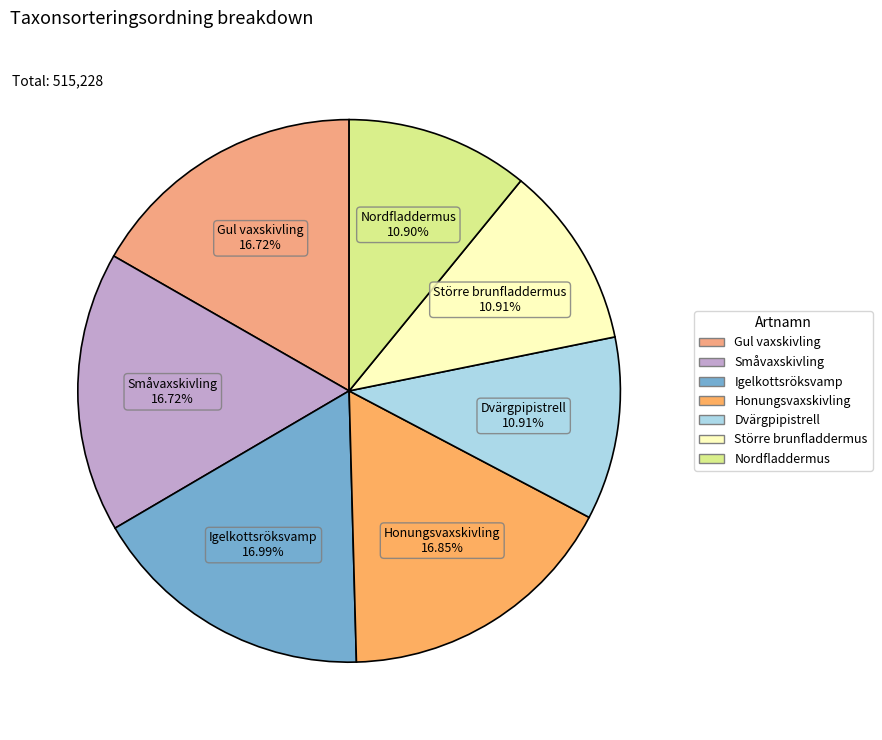

Between Igelkottsröksvamp and Dvärgpipistrell, which is larger?

Igelkottsröksvamp